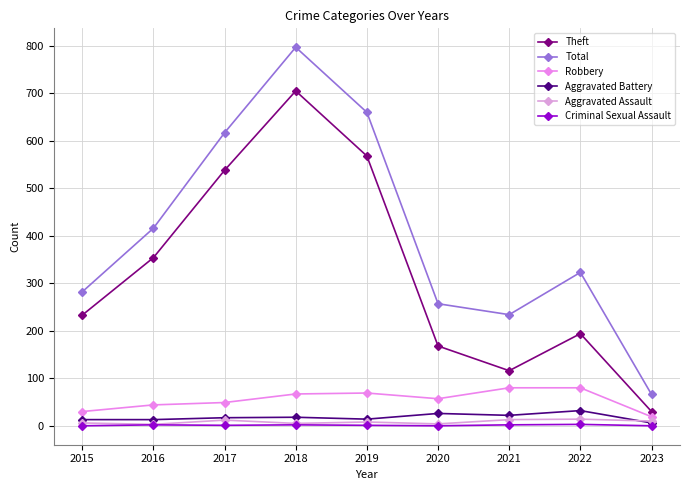

What is the spread (max minus min) of values at 2021?

232